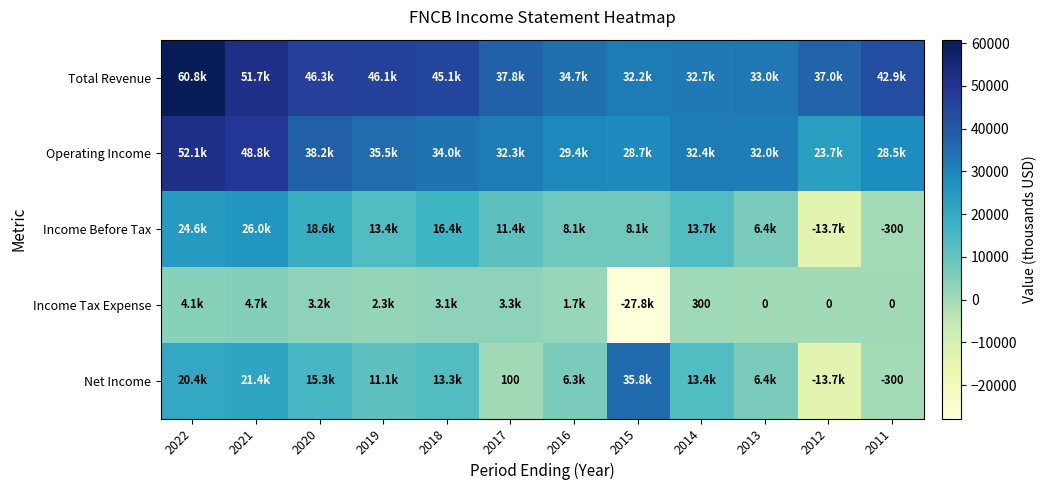

The value of Income Tax Expense at 2014 is 300. True or false?

True